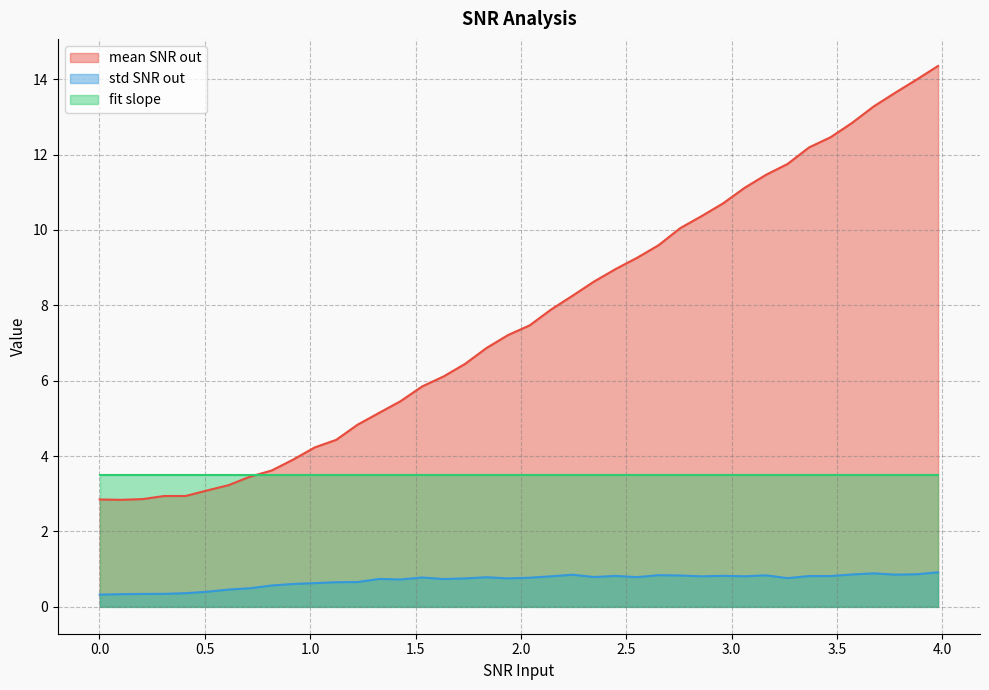

Which series has the largest total across all categories?

mean SNR out